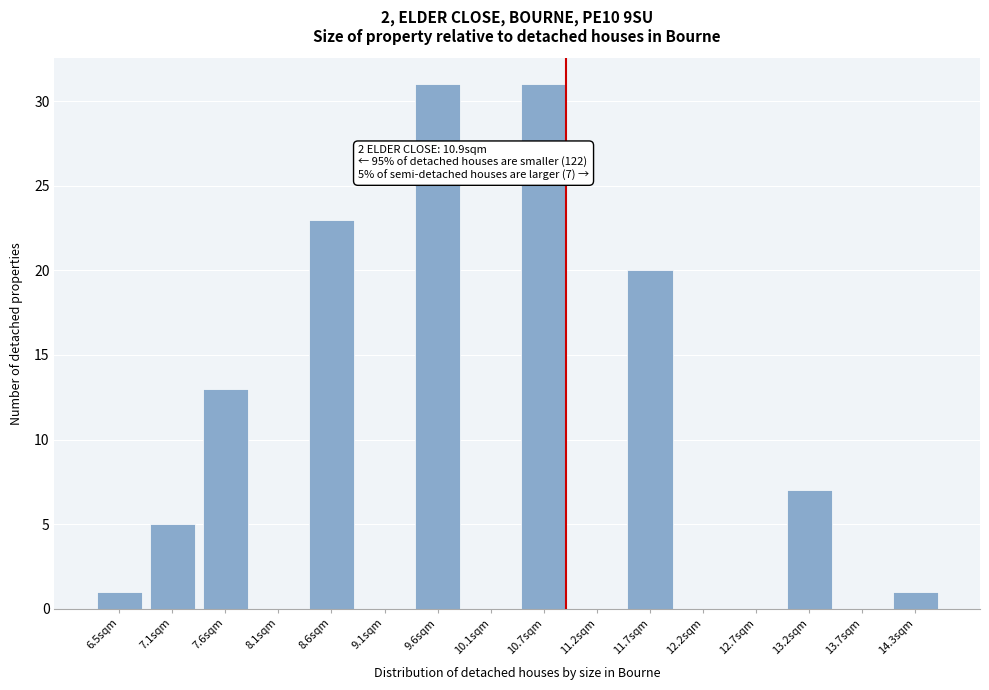

Reading right to left, what are all the values shown in this chart?

14.3sqm=1	13.7sqm=0	13.2sqm=7	12.7sqm=0	12.2sqm=0	11.7sqm=20	11.2sqm=0	10.7sqm=31	10.1sqm=0	9.6sqm=31	9.1sqm=0	8.6sqm=23	8.1sqm=0	7.6sqm=13	7.1sqm=5	6.5sqm=1